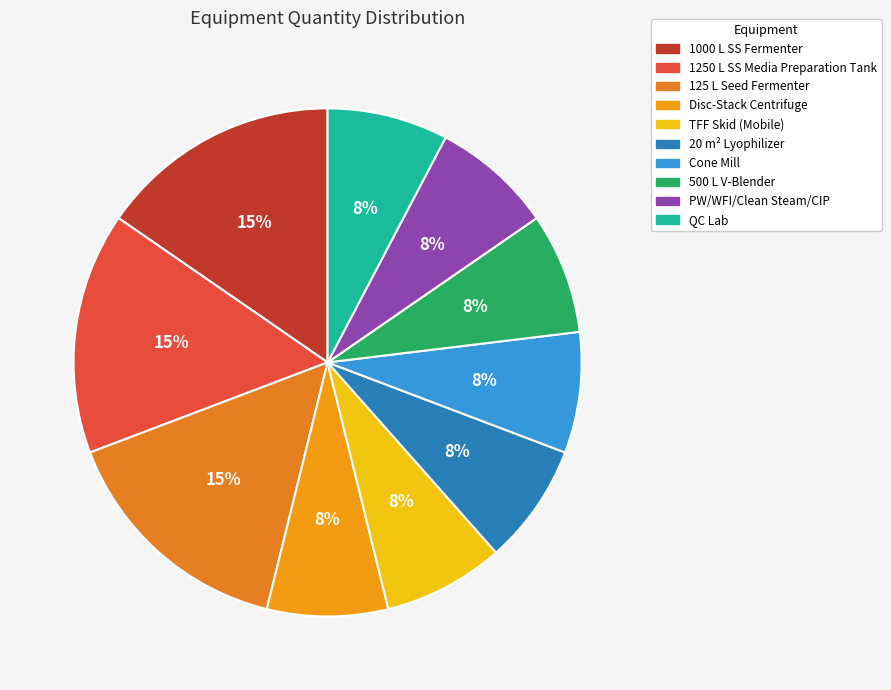

Is PW/WFI/Clean Steam/CIP the majority of the pie?

No